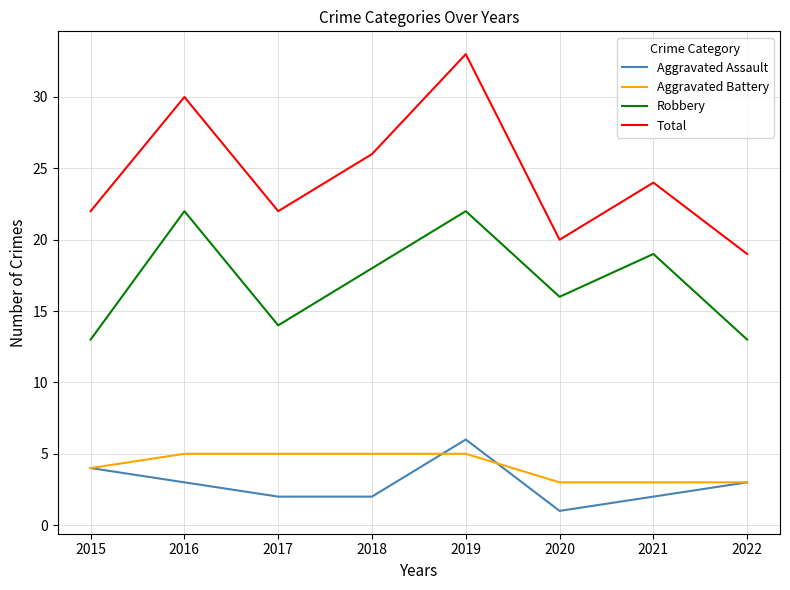

Reading left to right, transcribe all the data shown in this chart.

Aggravated Assault: 4	3	2	2	6	1	2	3
Aggravated Battery: 4	5	5	5	5	3	3	3
Robbery: 13	22	14	18	22	16	19	13
Total: 22	30	22	26	33	20	24	19